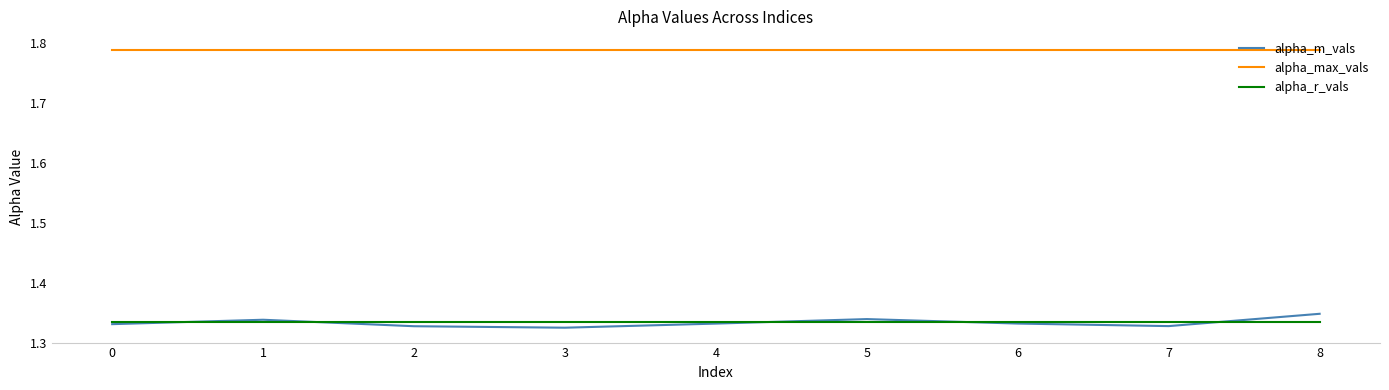

The value of alpha_max_vals at 8 is 0.7. True or false?

False